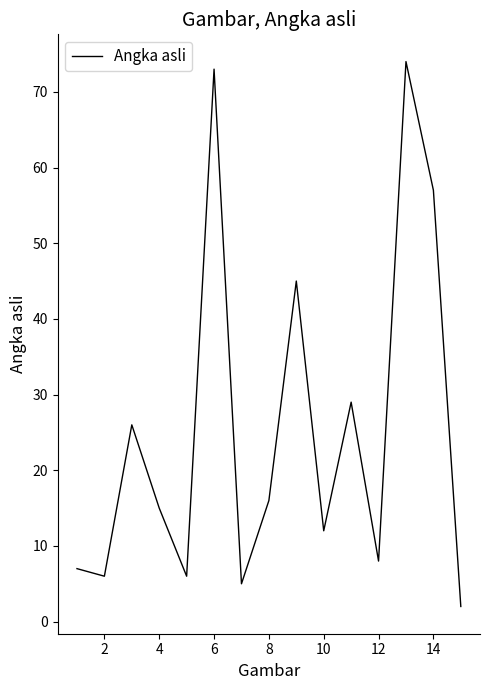

How many interior local peaks (higher than both neighbors) does the data have?

5